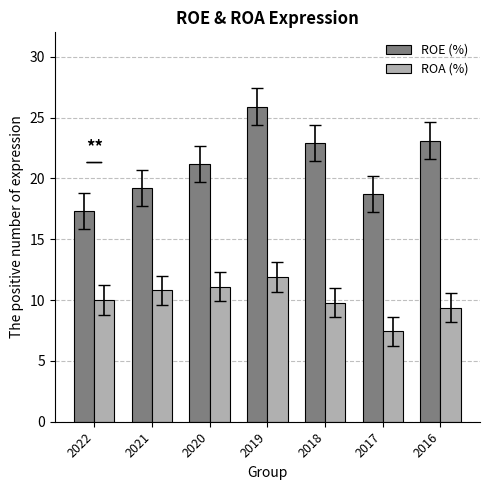

Rank the series at 2016 from lowest to highest value.

ROA (%), ROE (%)